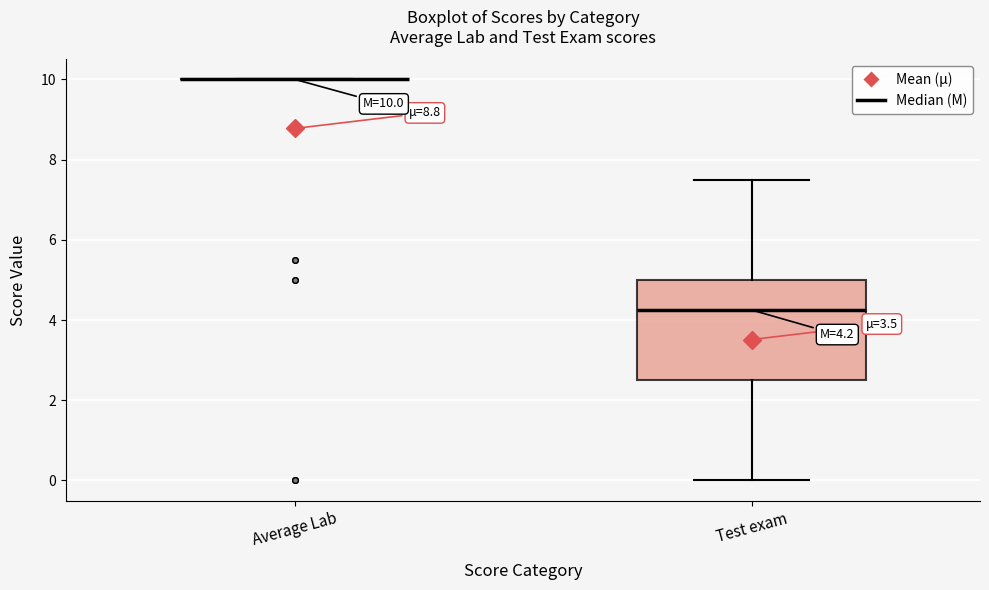

Comparing the boxes themselves (not the whiskers), which one is the tallest?

Test exam